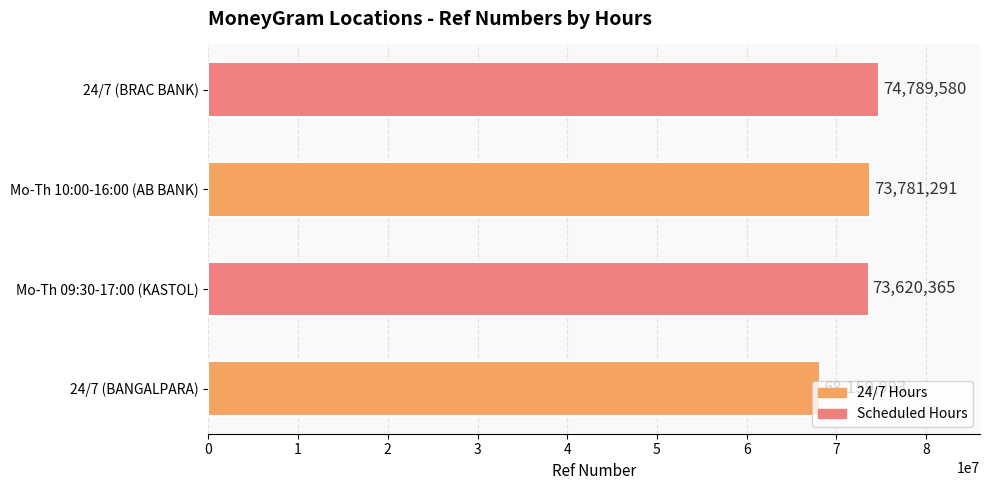

What is the change in value from 24/7 (BANGALPARA) to 24/7 (BRAC BANK)?

+6629587